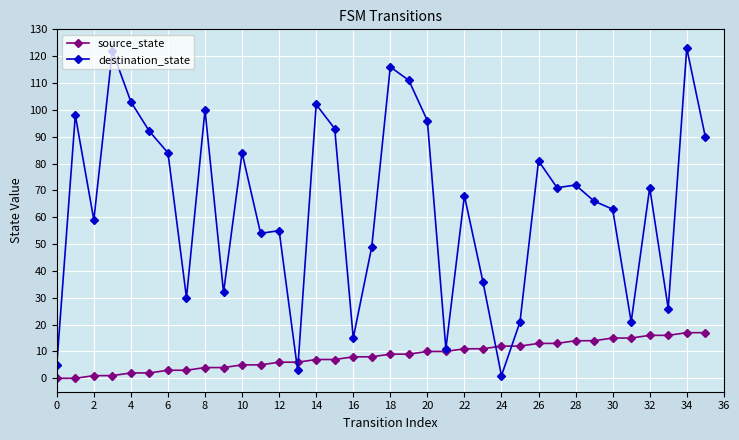

After their last crossing, which series has the higher values: destination_state or source_state?

destination_state